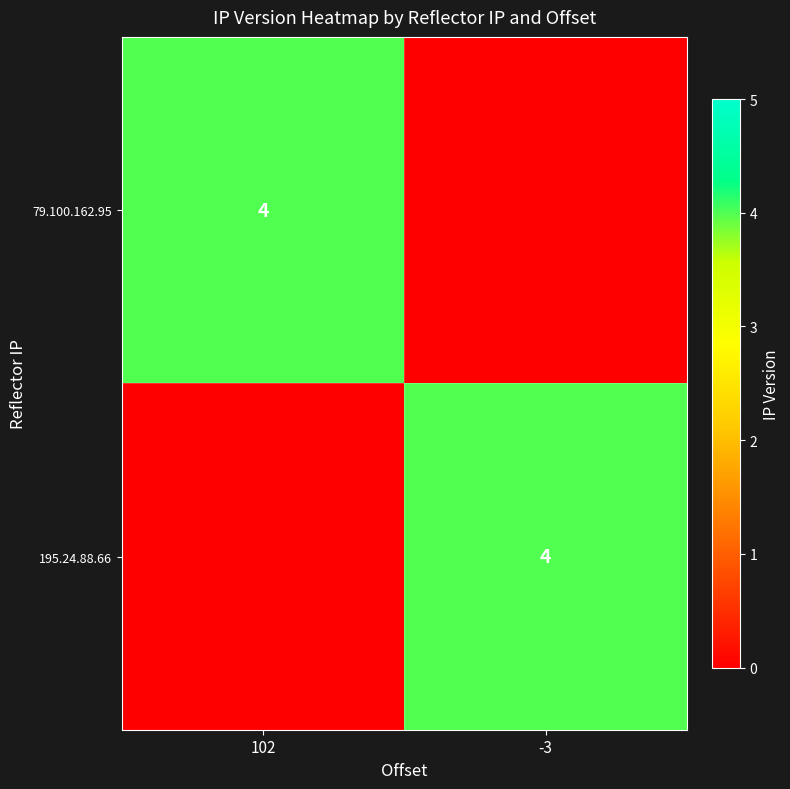

The value of 79.100.162.95 at 102 is 2. True or false?

False